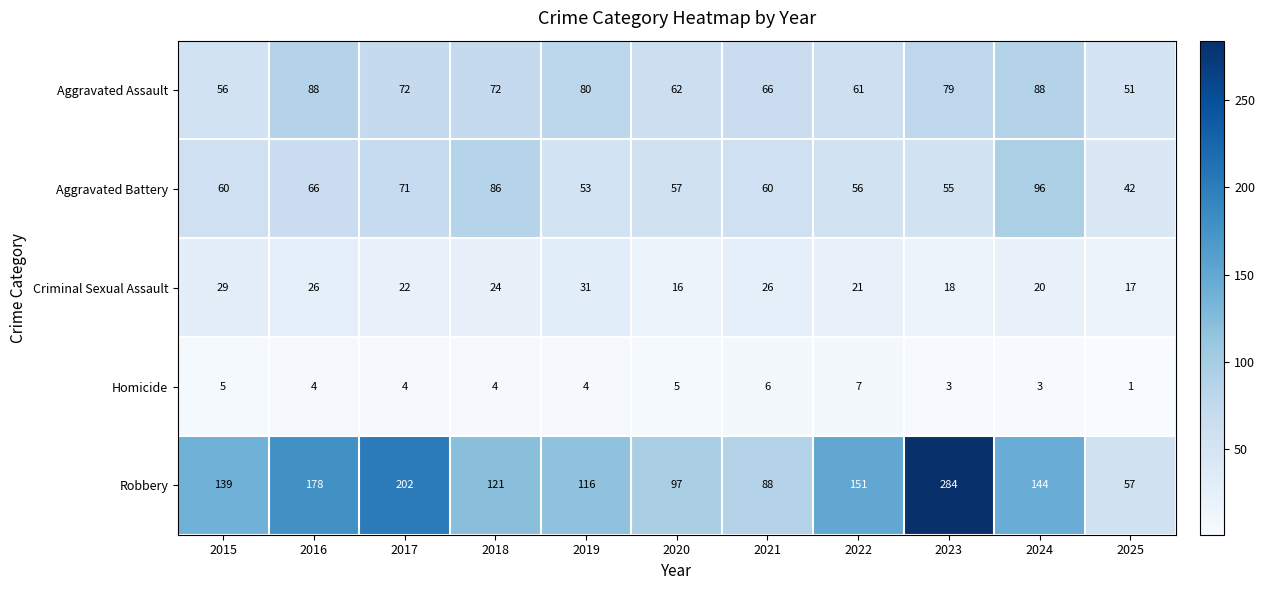

List the series in order of their peak value, highest first.

Robbery, Aggravated Battery, Aggravated Assault, Criminal Sexual Assault, Homicide